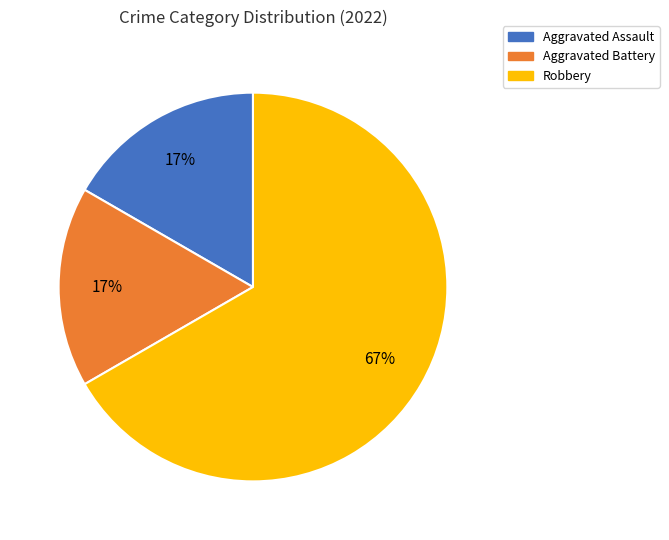

Is the sum of Robbery and Aggravated Assault greater than half?

Yes